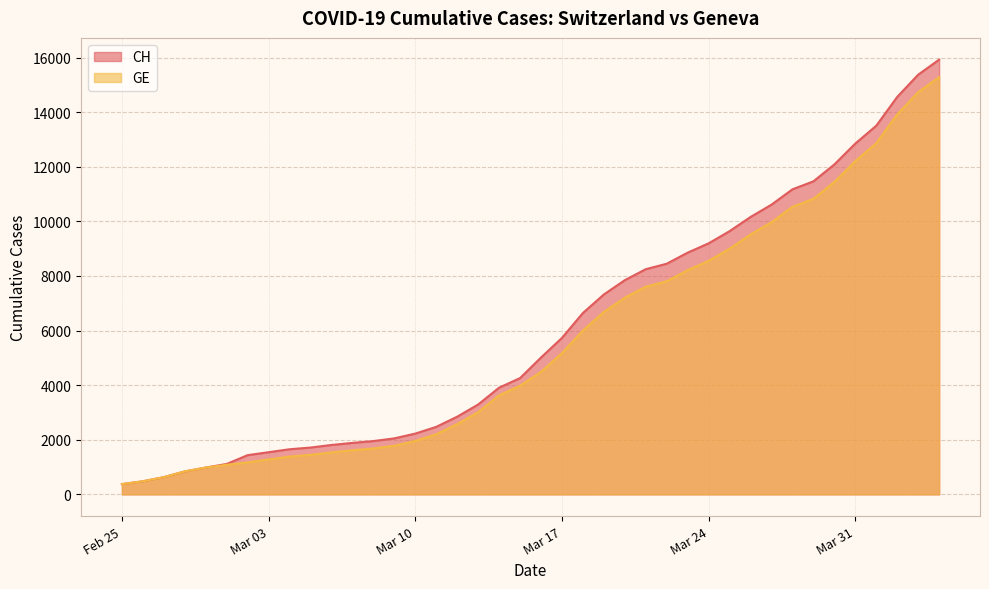

What is the label of the 17th point from the left?

2020-03-12